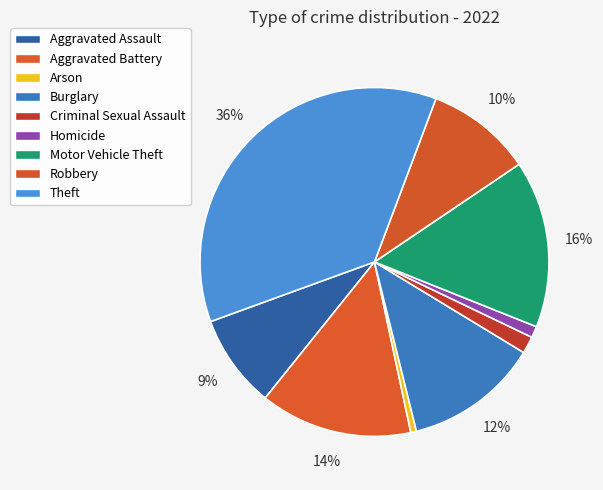

What percentage is NOT represented by Arson?

99.5%